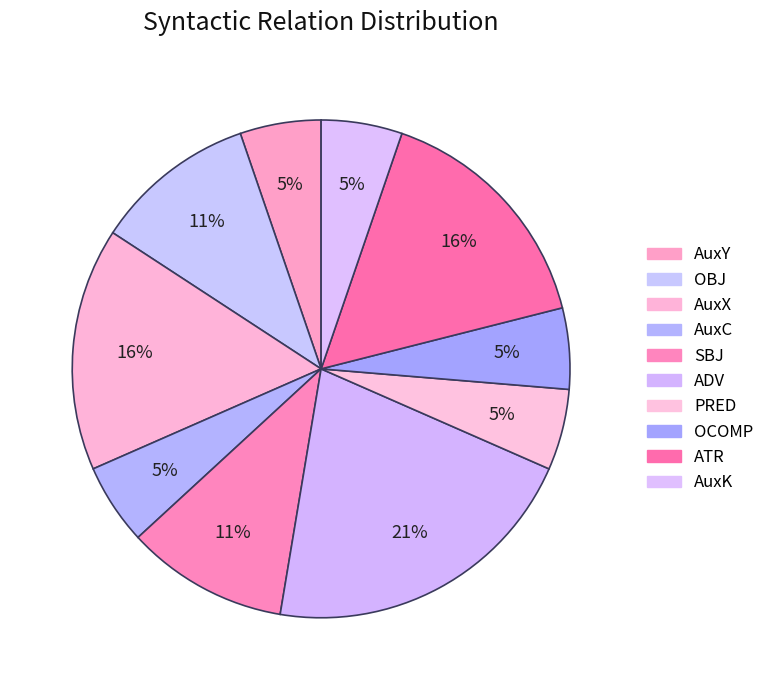

Does any single category account for the majority?

No